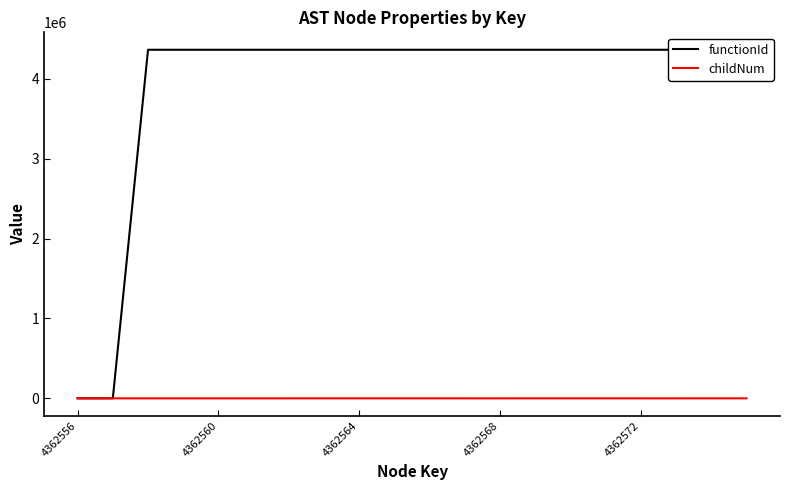

Is it true that functionId equals 4362557 at 13?

True